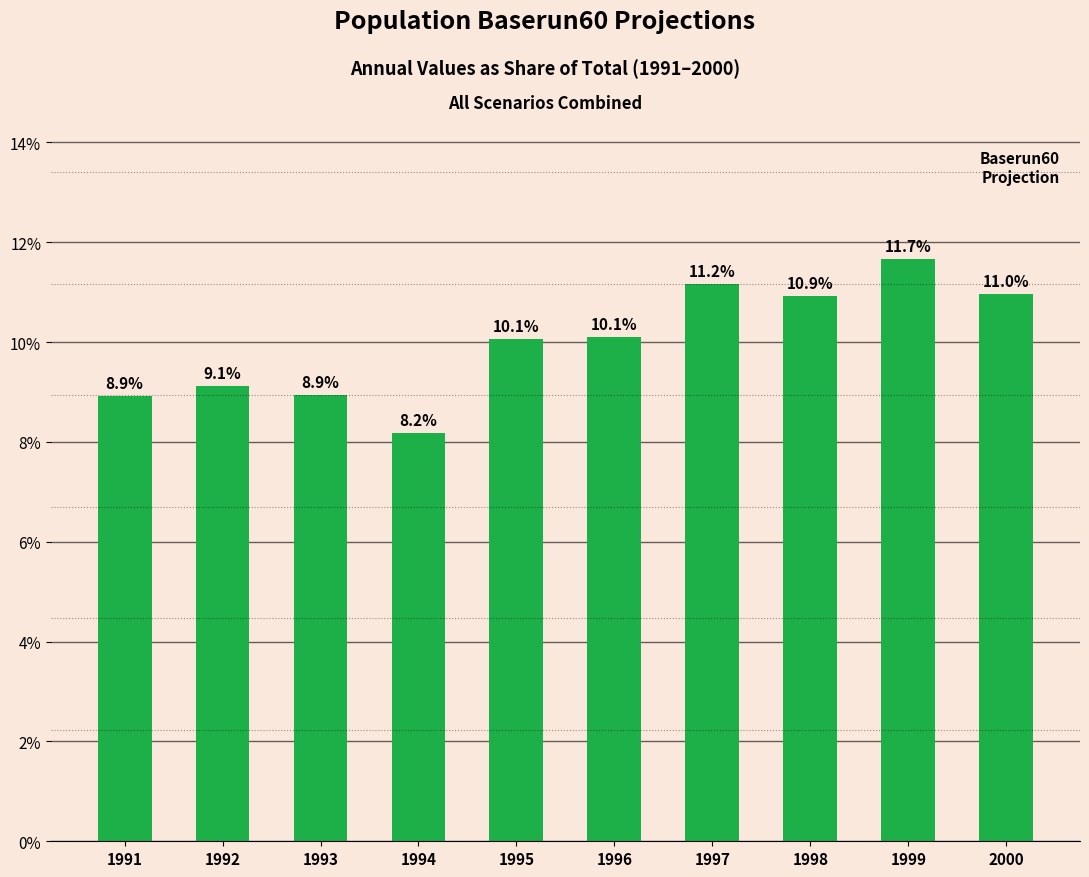

Reading left to right, extract all data points from this chart.

8.9	9.1	8.9	8.2	10.1	10.1	11.2	10.9	11.7	11.0